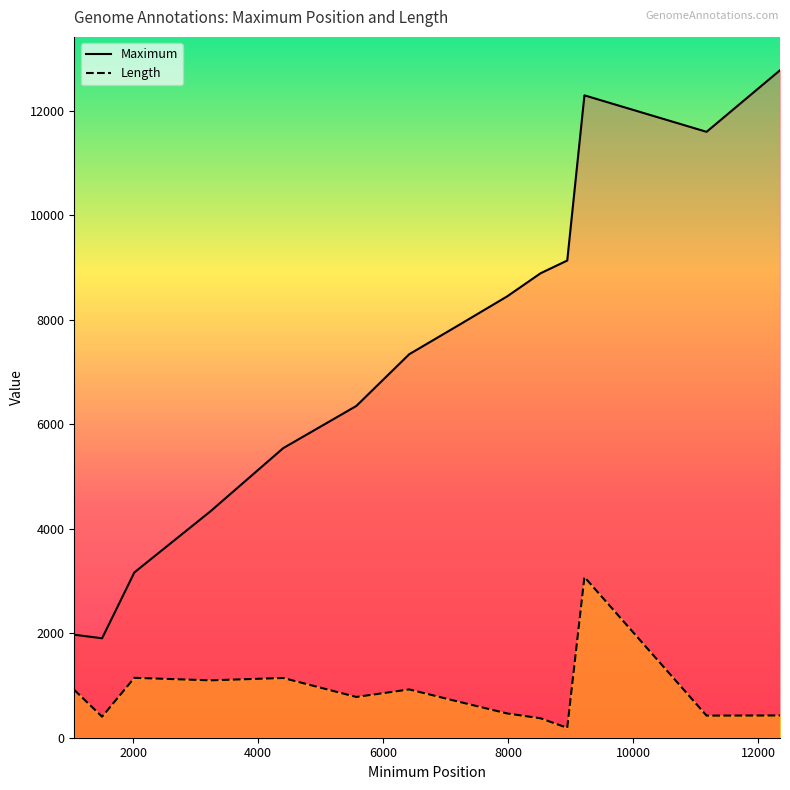

Which series has the largest total across all categories?

Maximum